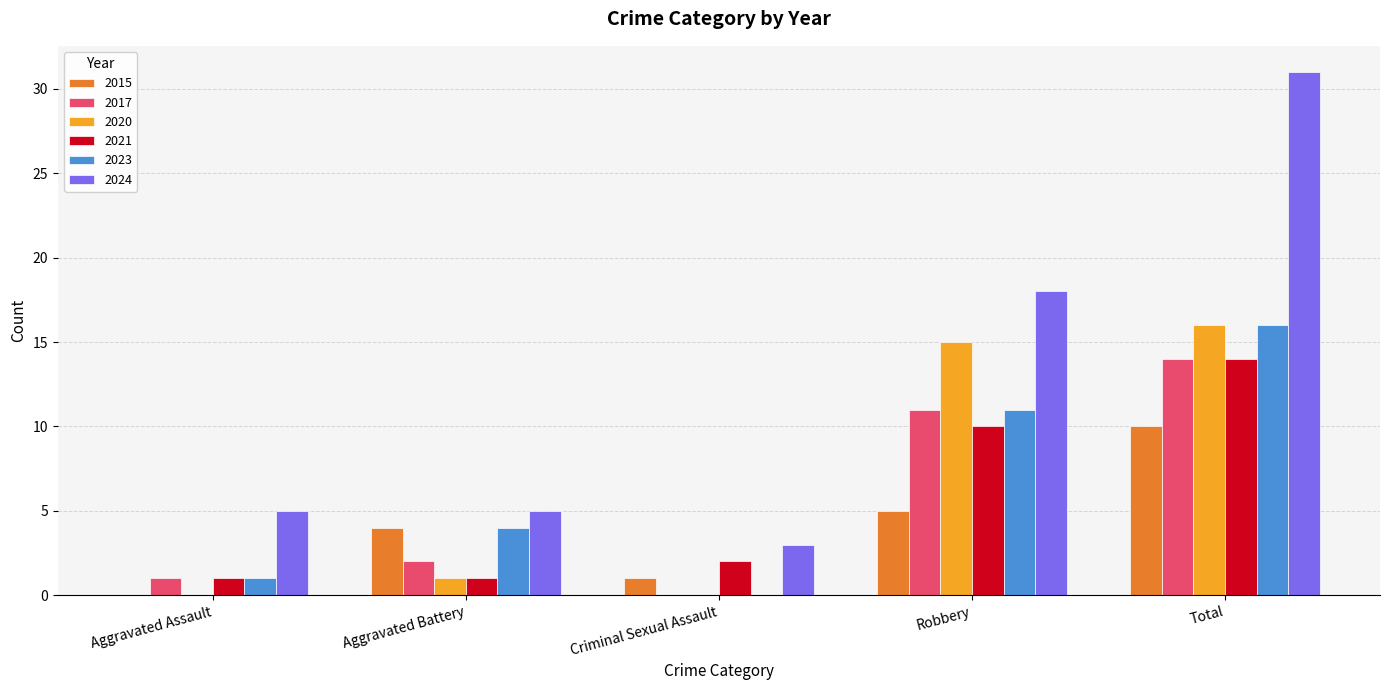

Are the bars horizontal?

No